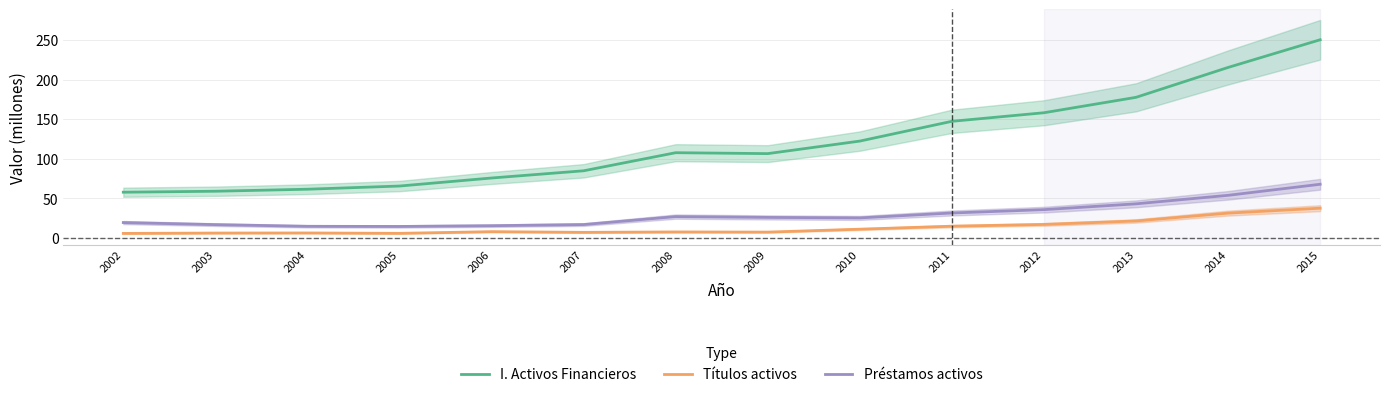

Is this an area chart (filled region under the line)?

No